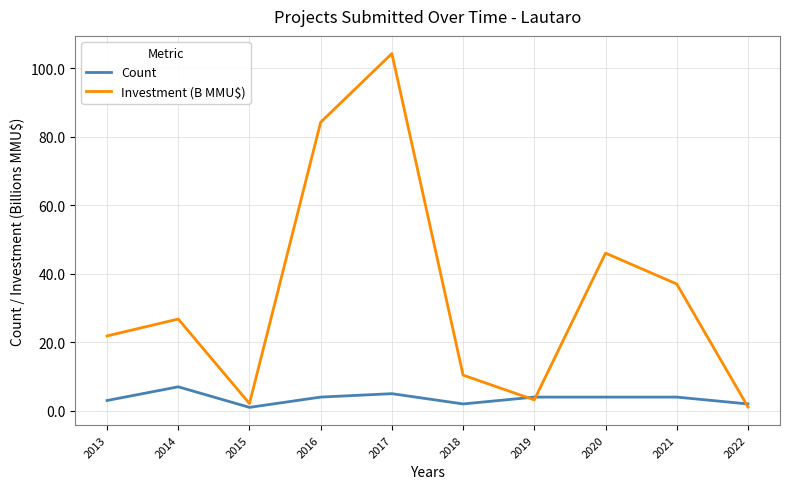

Where is Investment (B MMU$) nearest to the value 52?

2020